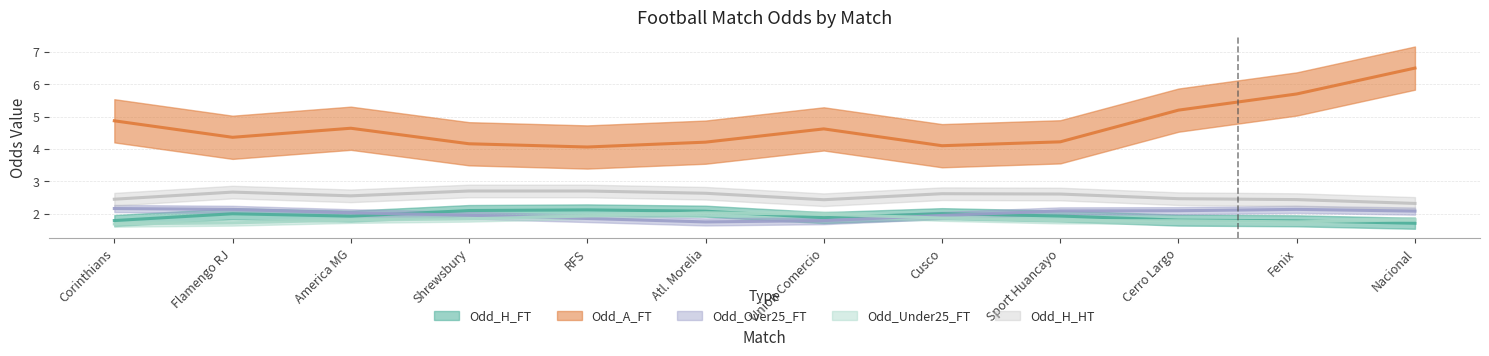

What is the total value across all series at Union Comercio?

12.1